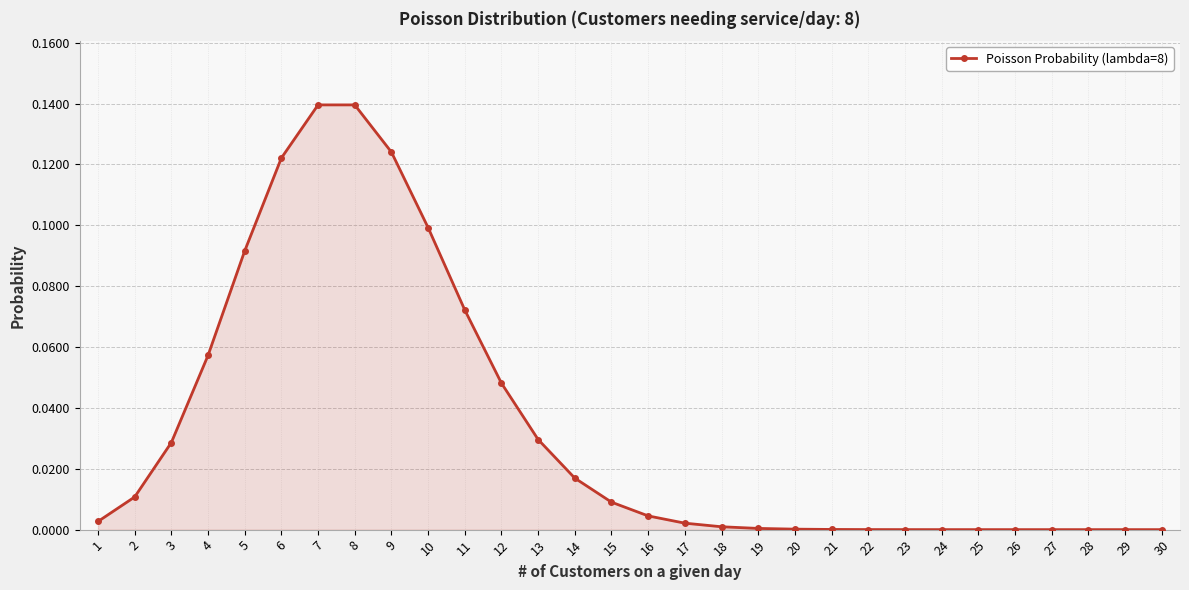

True or false: the data shows 0.0 at 21.

True